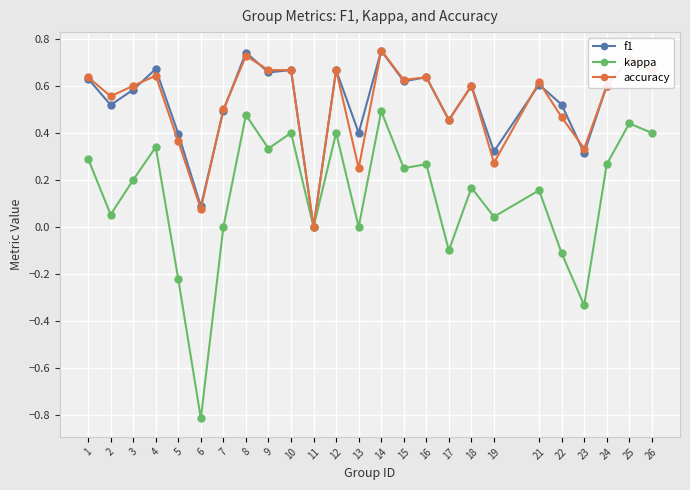

The kappa series shows 0.4 at 24. True or false?

False